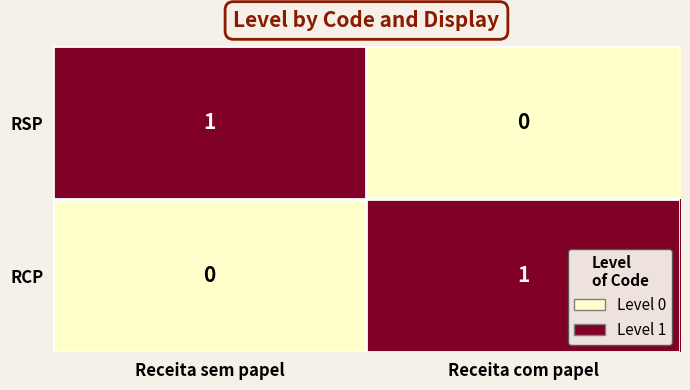

At how many categories does at least one series exceed 0?

2